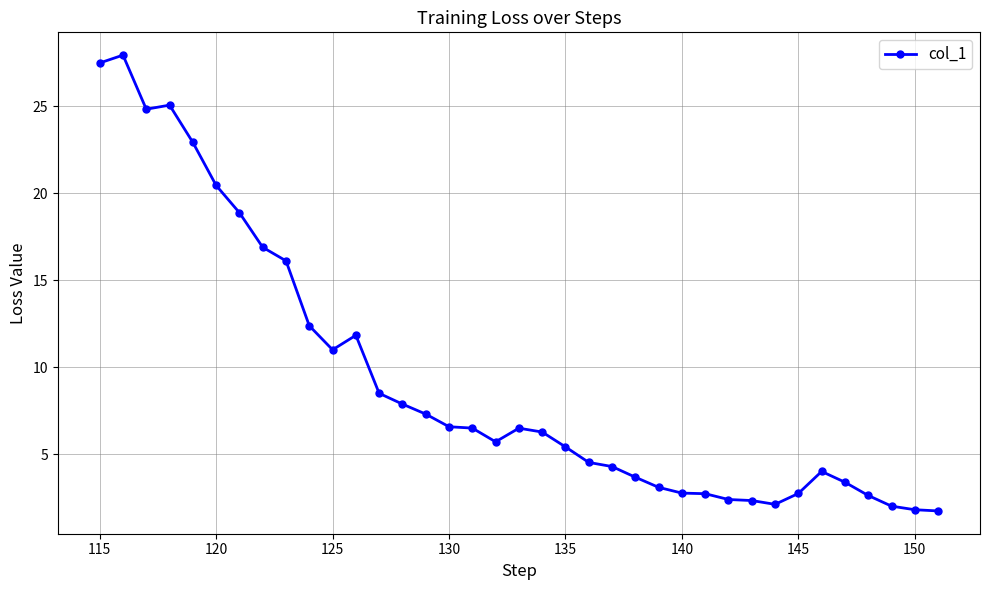

Does the chart display data point markers on the line(s)?

Yes